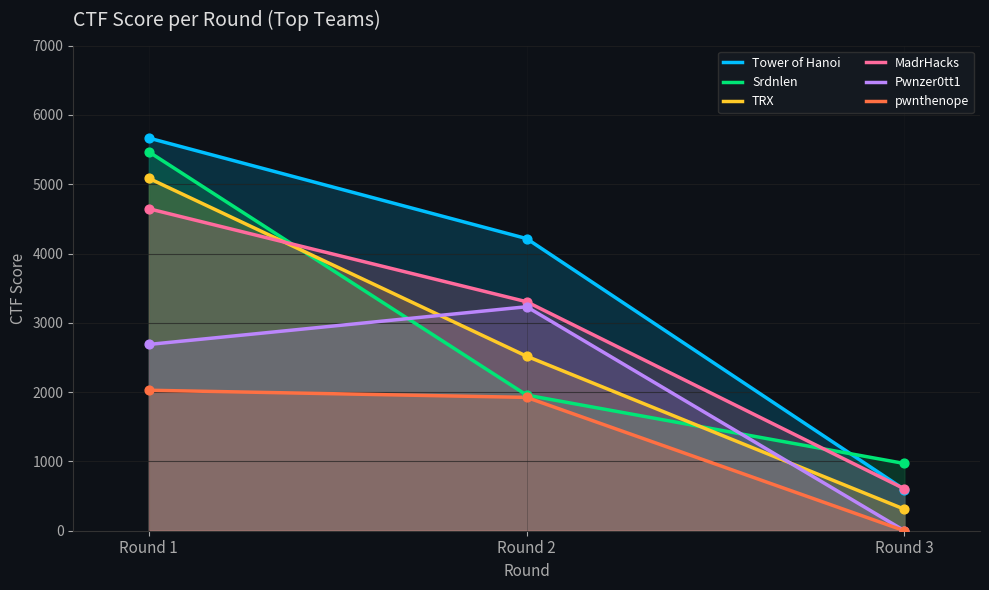

What are all the series names shown in the legend?

Tower of Hanoi, Srdnlen, TRX, MadrHacks, Pwnzer0tt1, pwnthenope